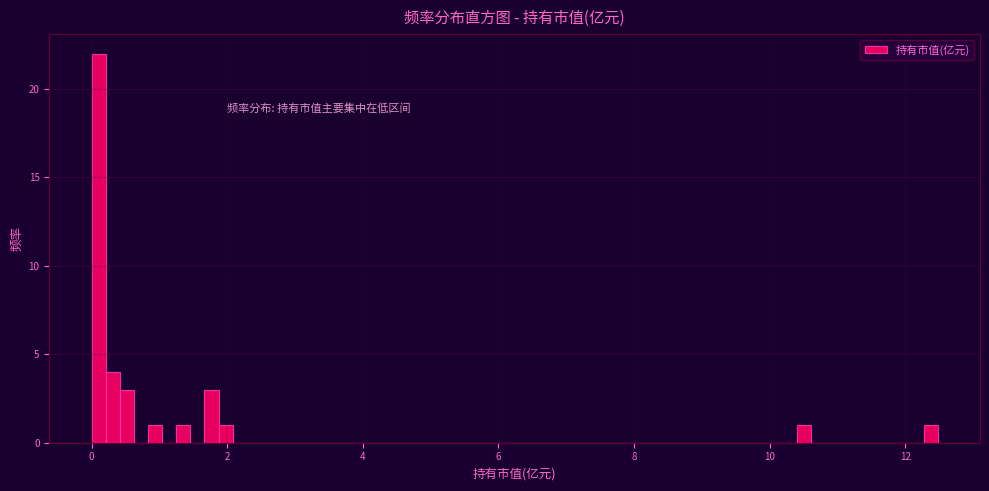

Around what value on the x-axis is the tallest bar? Give the approximate position of its centre, as read against the axis.

0.2